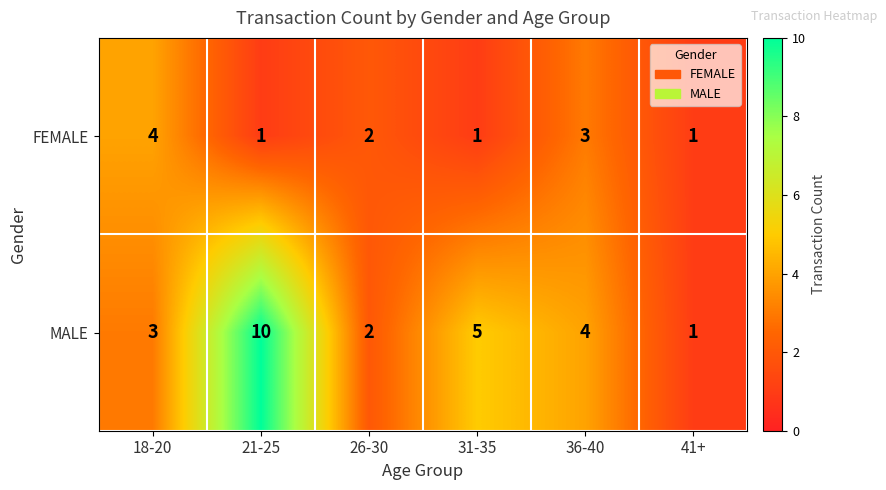

Count the number of data series in this chart.

2